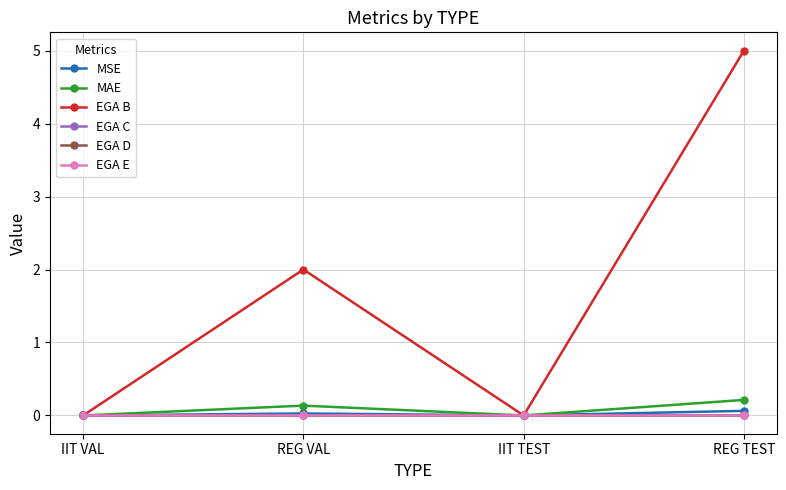

Rank the categories by EGA C value from lowest to highest.

IIT VAL, REG VAL, IIT TEST, REG TEST